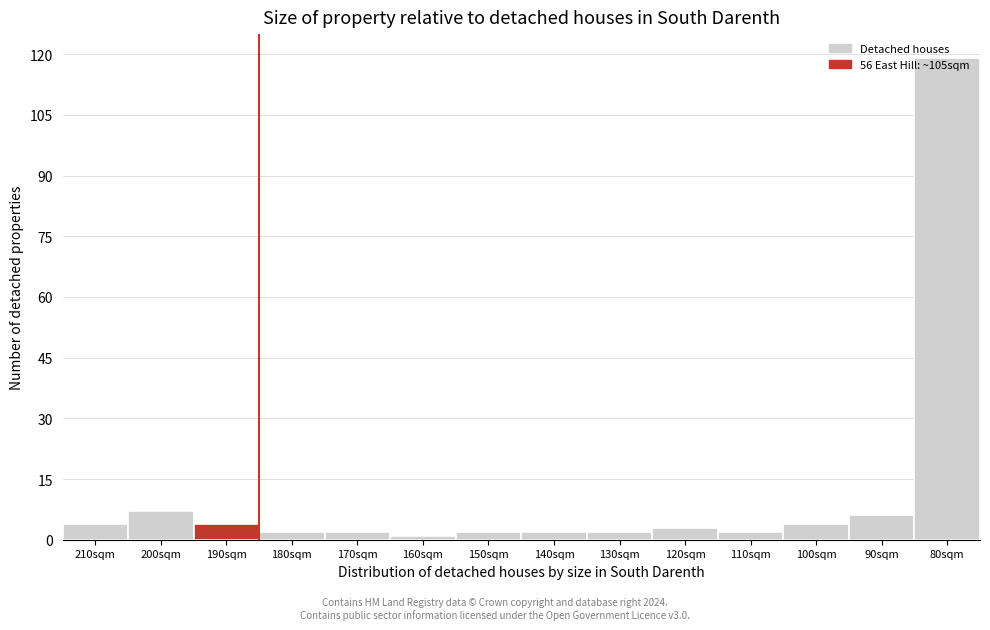

What is the maximum value shown in the chart?

119